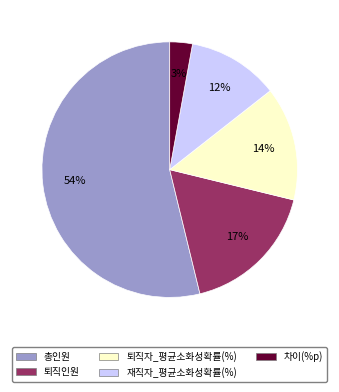

Which slice is the largest?

총인원